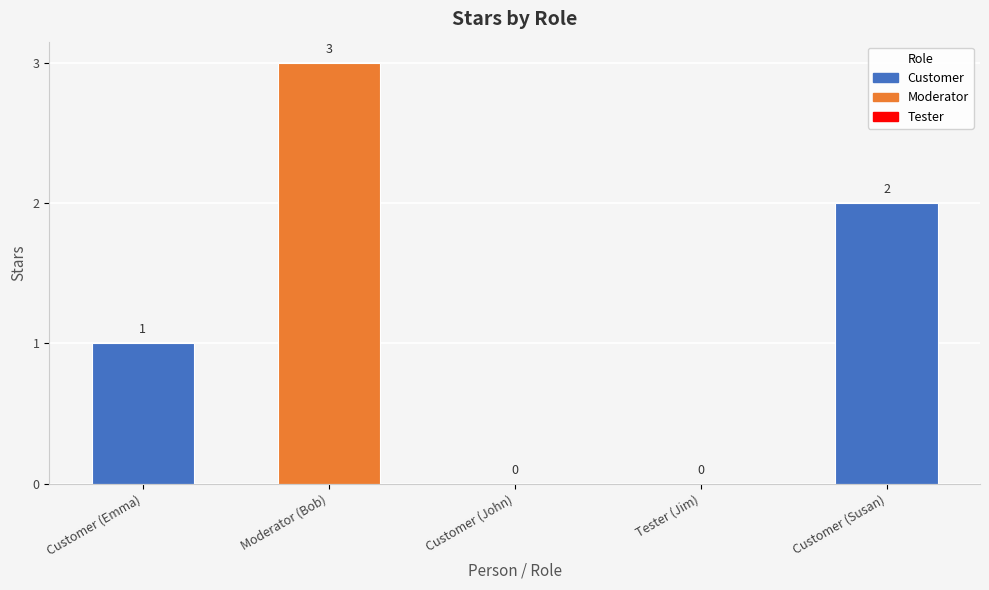

Reading right to left, list all the values displayed in this chart.

Customer (Susan)=2	Tester (Jim)=0	Customer (John)=0	Moderator (Bob)=3	Customer (Emma)=1